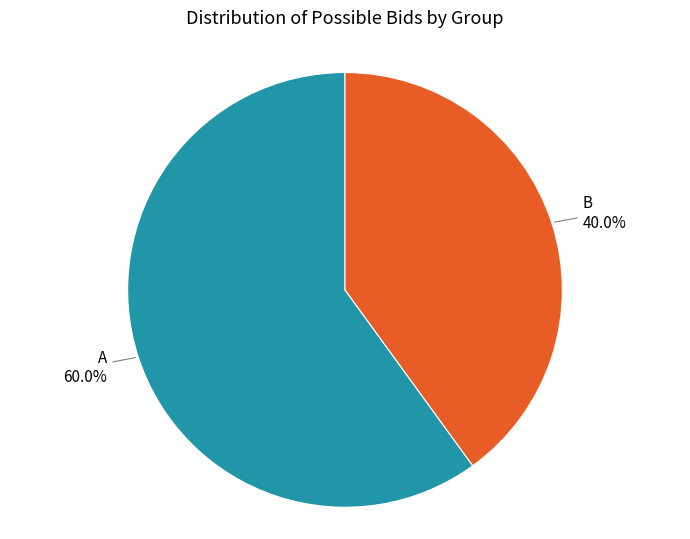

The B slice represents 40% of the pie. True or false?

True